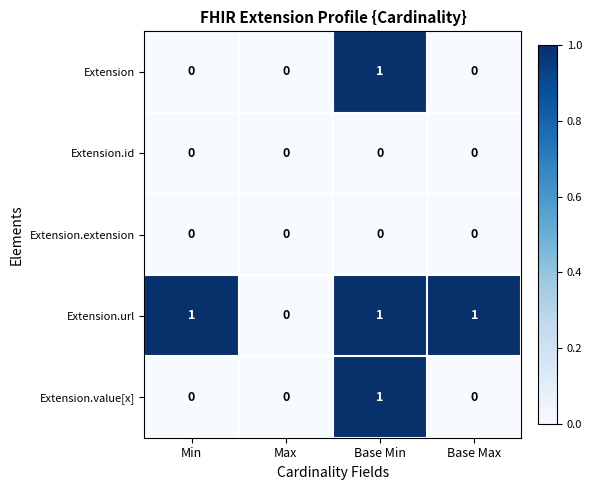

Reading left to right, transcribe all the data shown in this chart.

Extension: 0	0	1	0
Extension.id: 0	0	0	0
Extension.extension: 0	0	0	0
Extension.url: 1	0	1	1
Extension.value[x]: 0	0	1	0